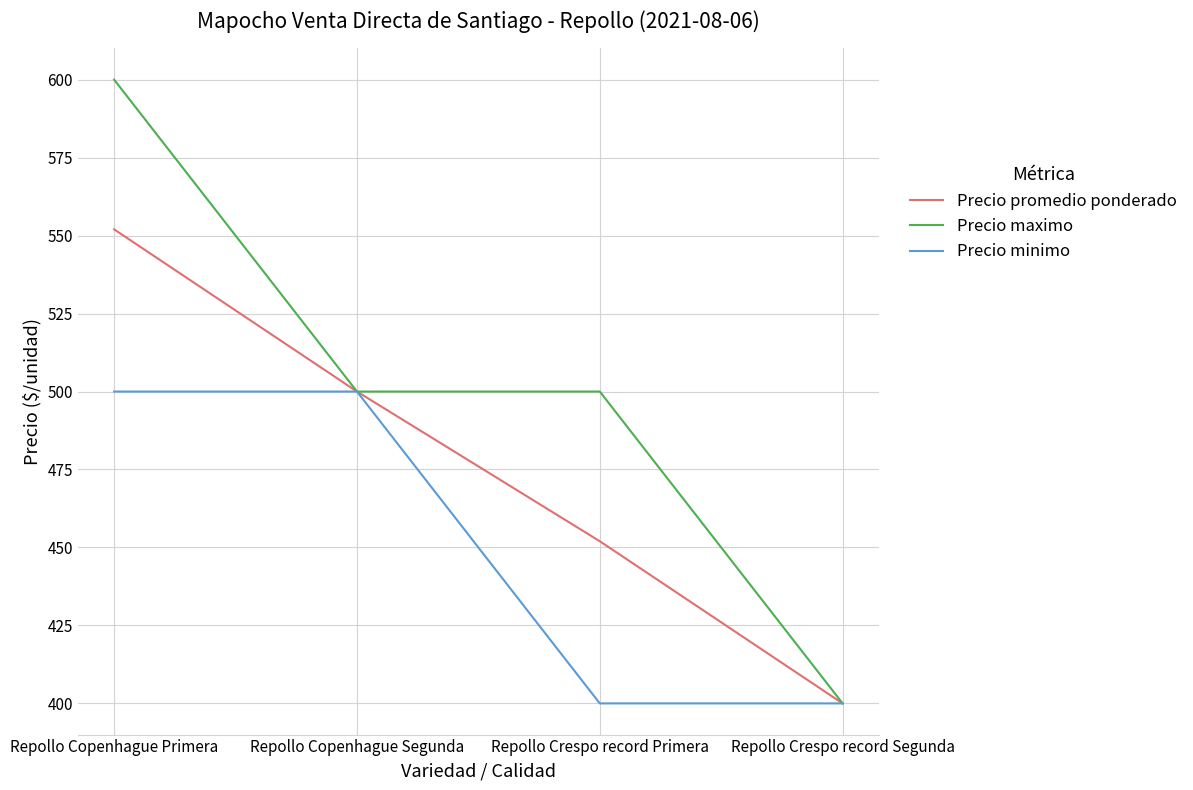

What is the total value across all series at Repollo Crespo record Segunda?

1200